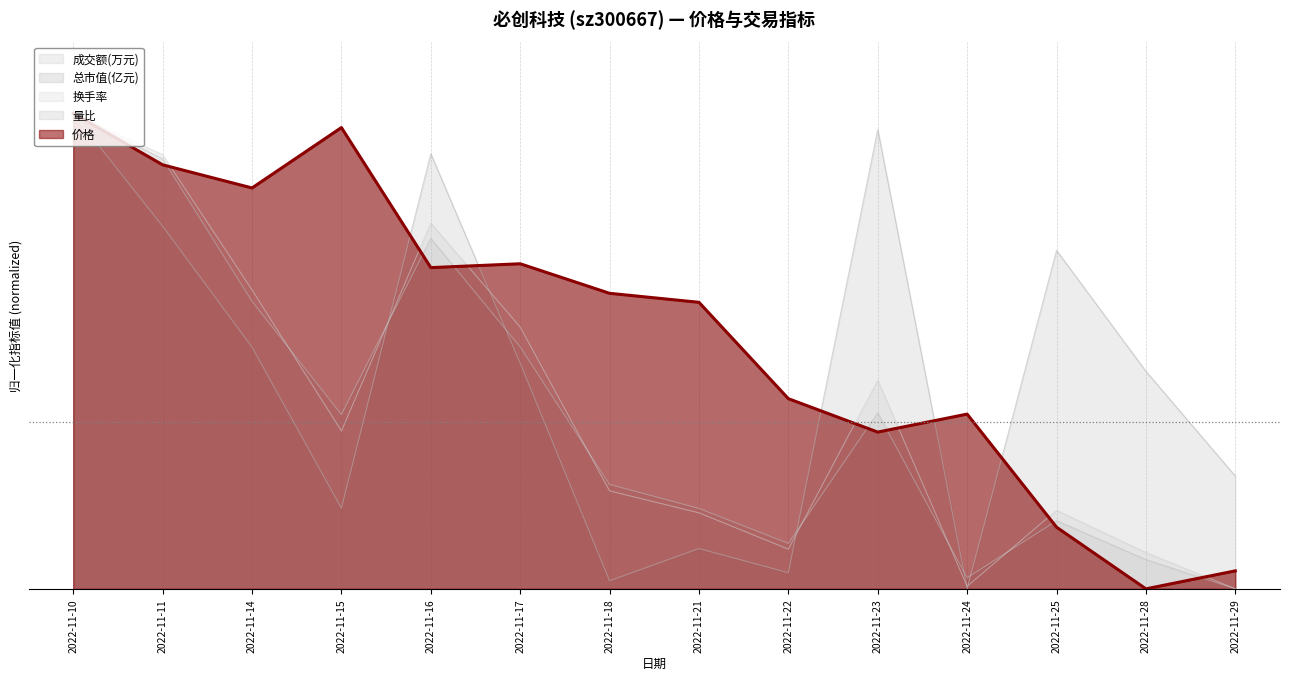

What are all the series names shown in the legend?

成交额(万元), 总市值(亿元), 换手率, 量比, 价格